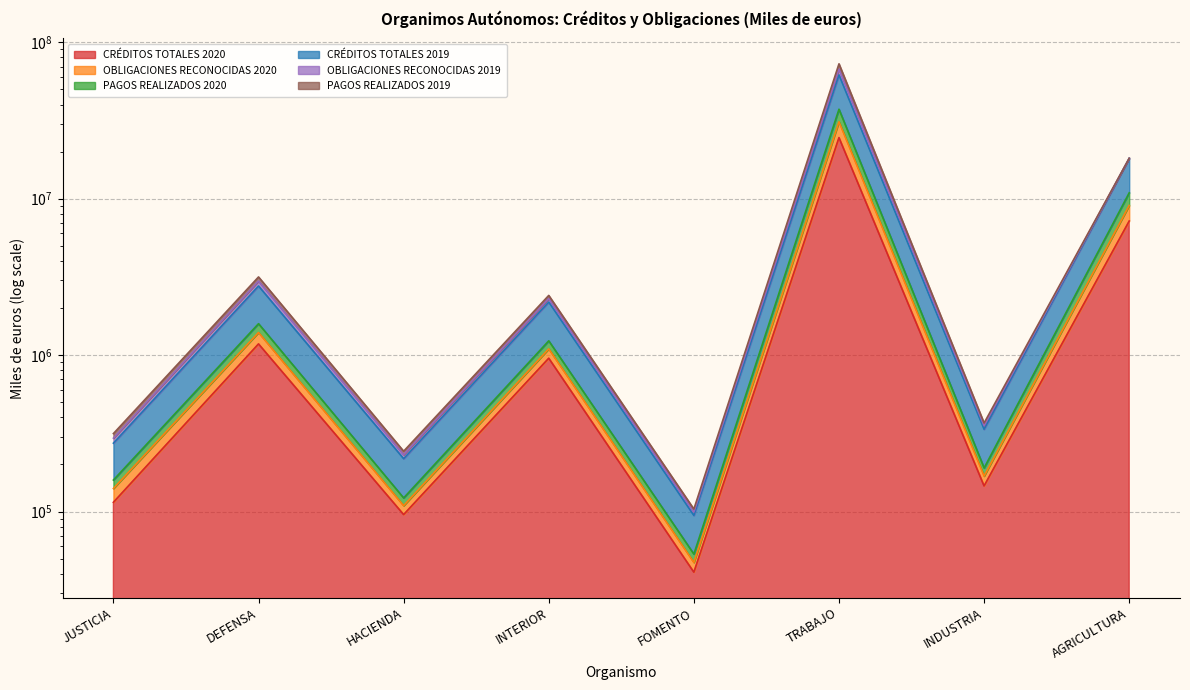

What is the value of the CRÉDITOS TOTALES 2020 point at the 3rd from the left?

95636